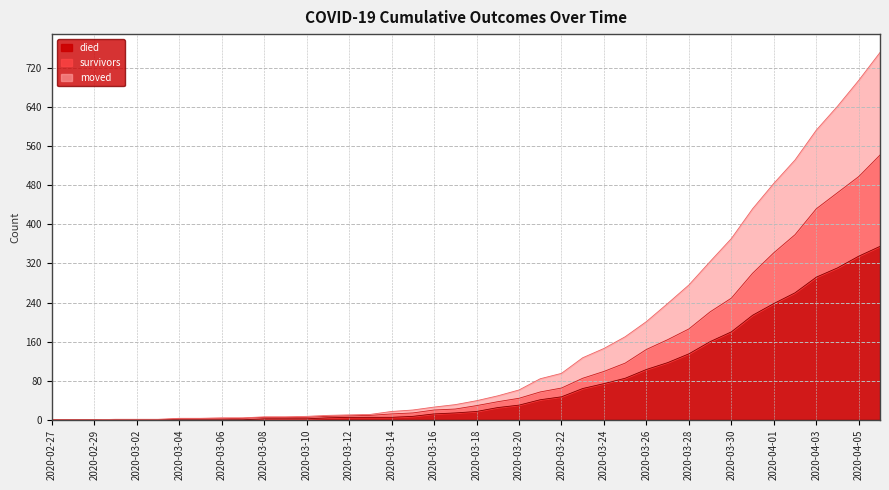

True or false: survivors and died intersect in this chart.

False